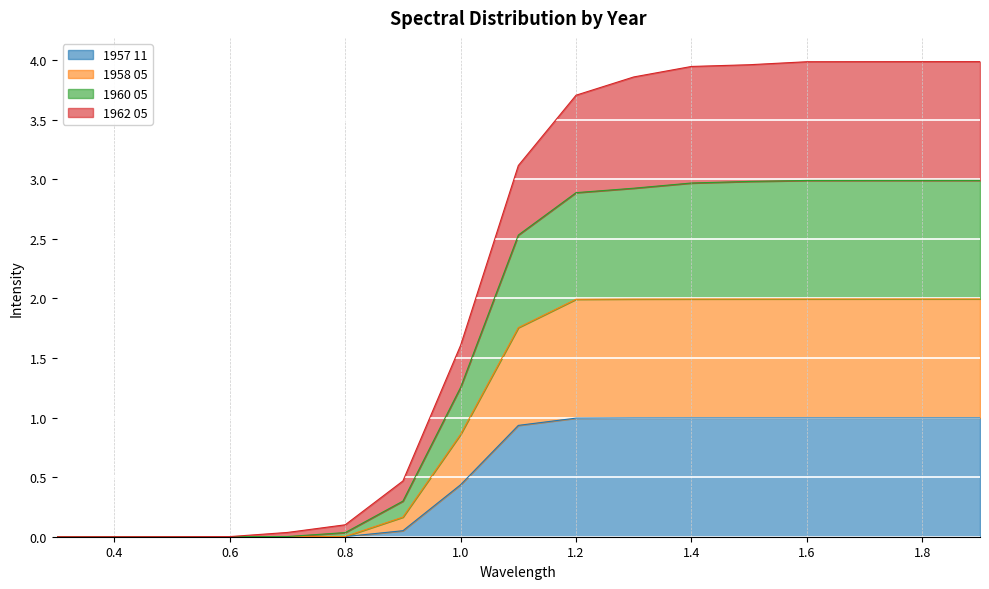

What position from the right is 0.3?

17